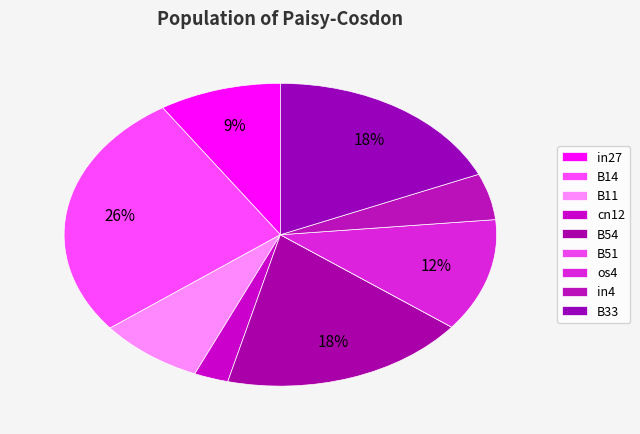

What is the largest slice in the pie chart?

B14